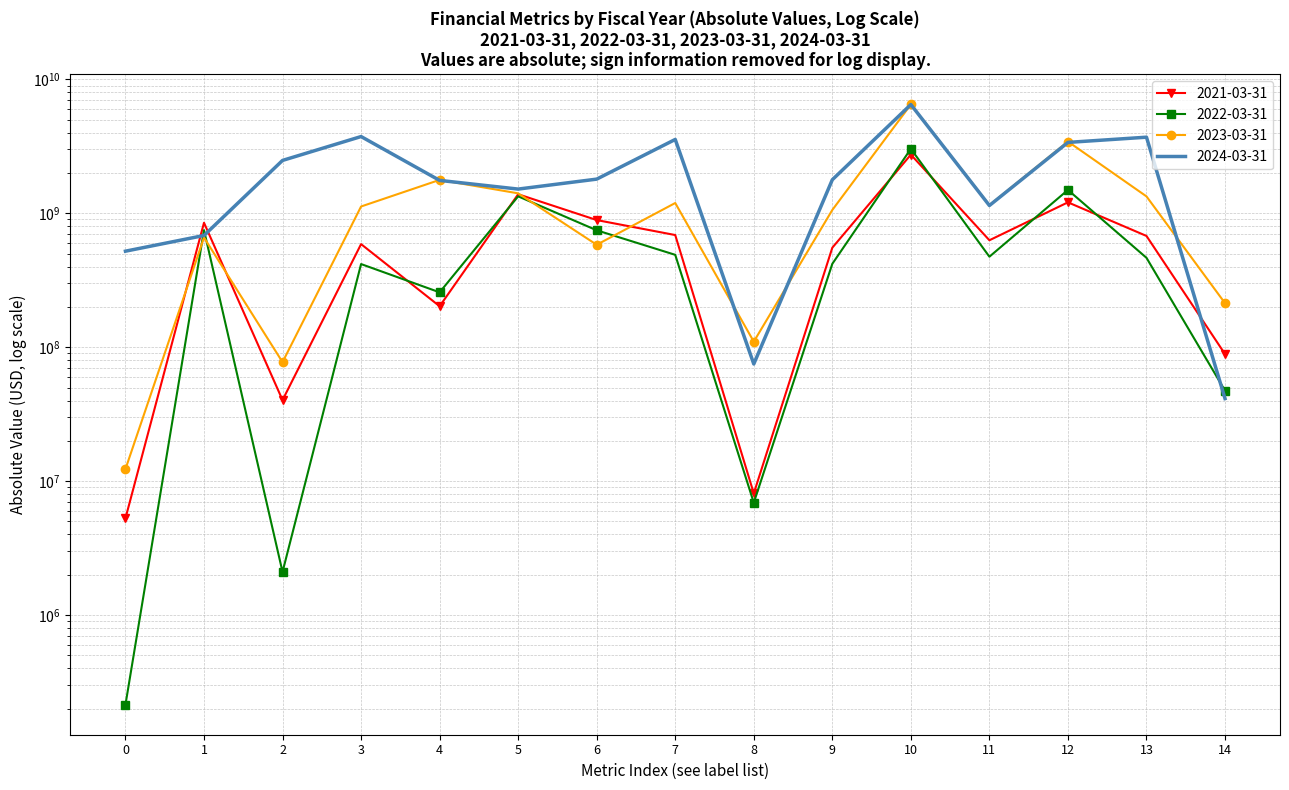

What value does the 2021-03-31 series have at 14?

88900000